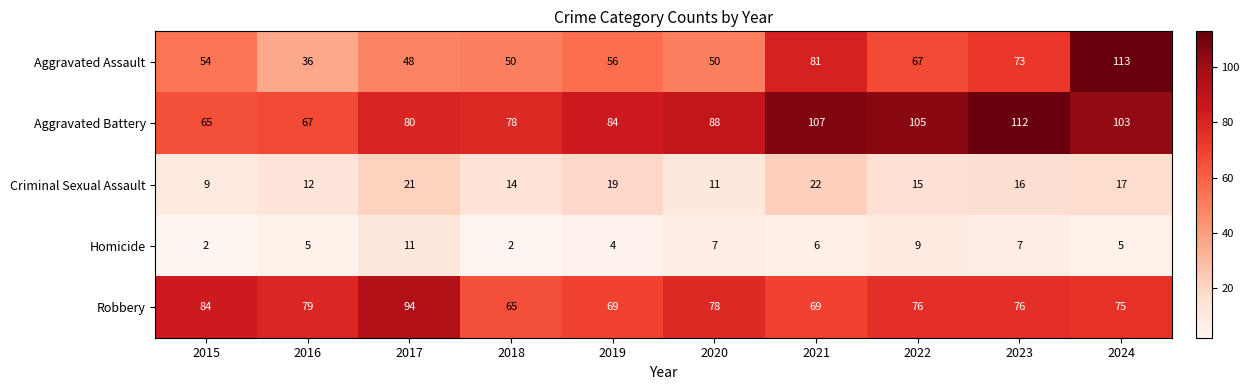

Rank the series by their maximum value, from lowest to highest.

Homicide, Criminal Sexual Assault, Robbery, Aggravated Battery, Aggravated Assault